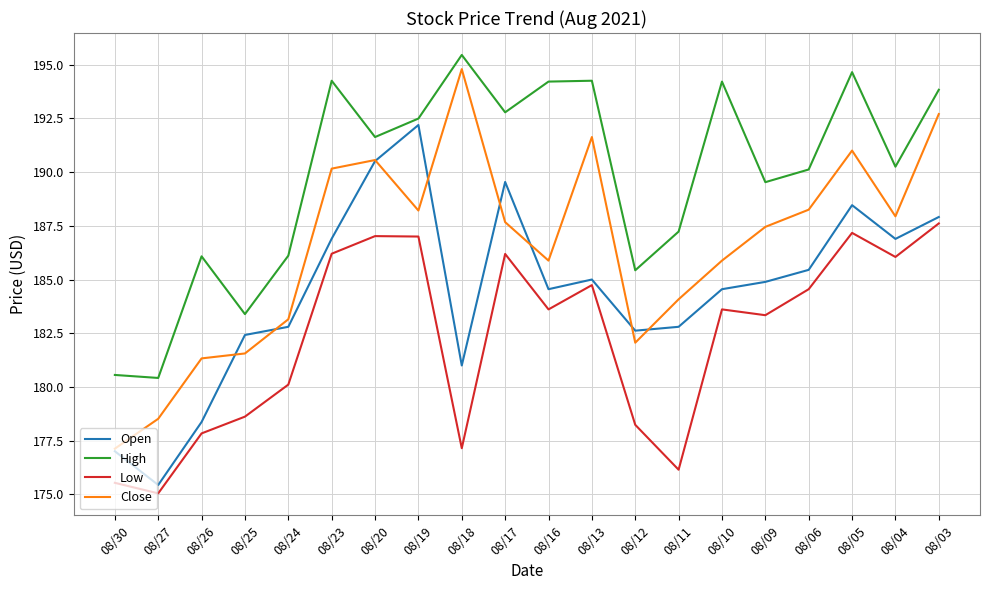

At which category does Close reach its first local peak?

08/20